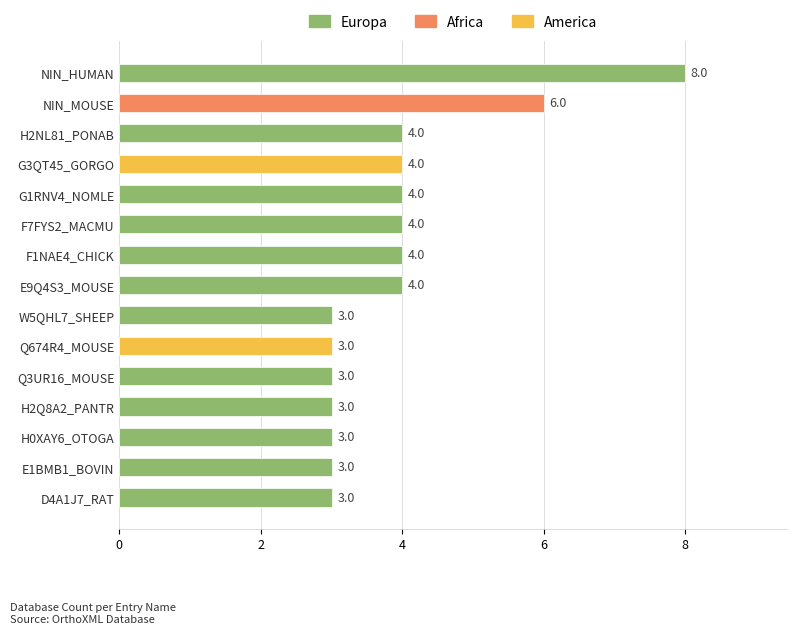

The chart shows a value of 4 at H2NL81_PONAB. True or false?

True